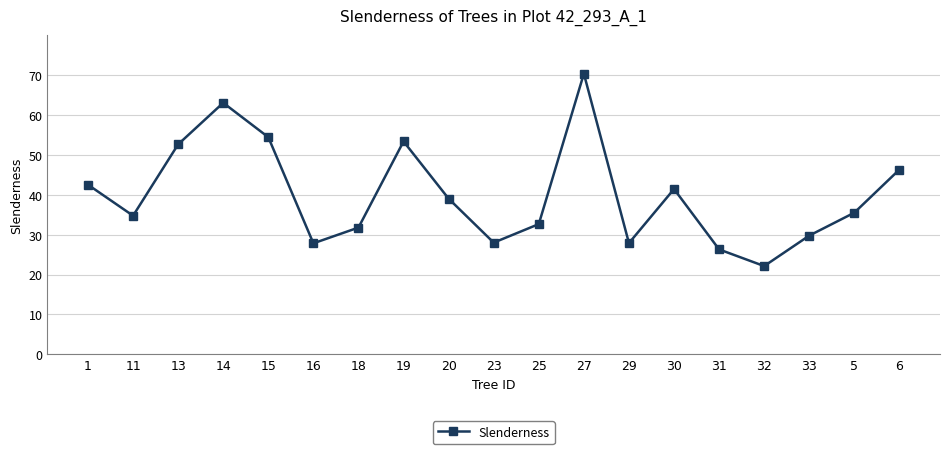

What is the change in value from 1 to 19?

+10.8